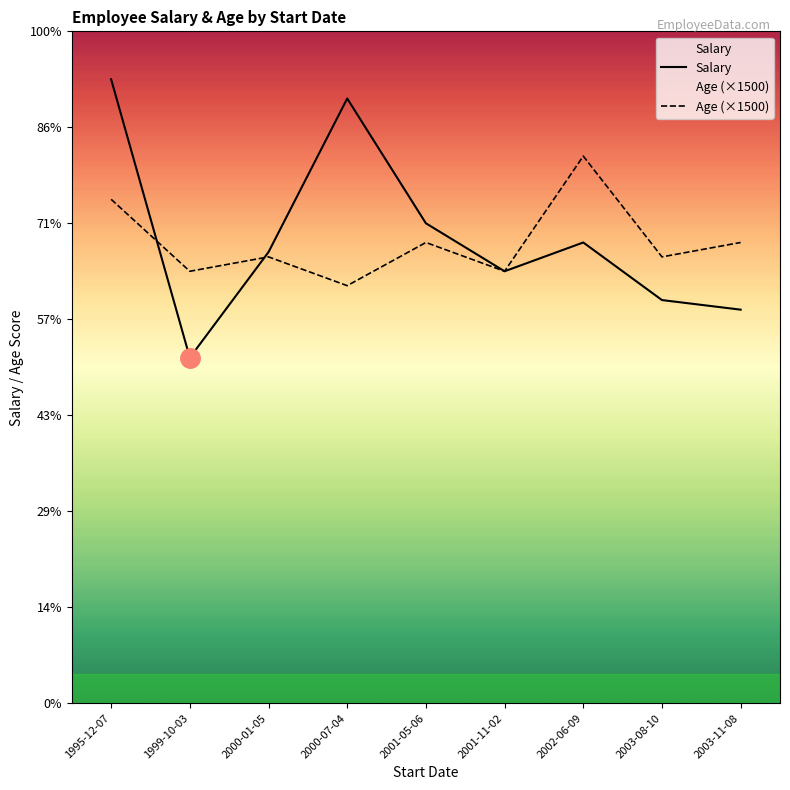

Rank the categories by Age (×1500) value from highest to lowest.

2002-06-09, 1995-12-07, 2001-05-06, 2003-11-08, 2000-01-05, 2003-08-10, 1999-10-03, 2001-11-02, 2000-07-04